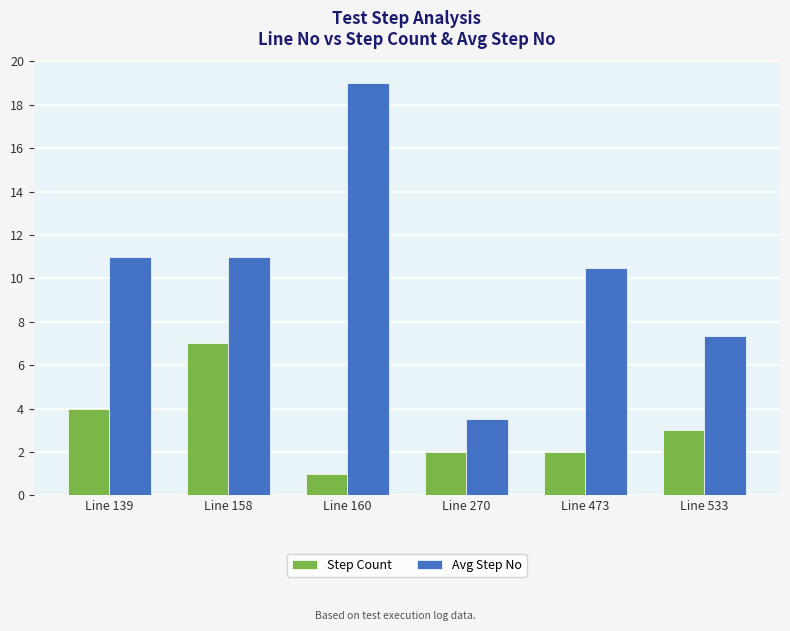

Is the value of Avg Step No at Line 270 greater than the value of Step Count at Line 160?

Yes